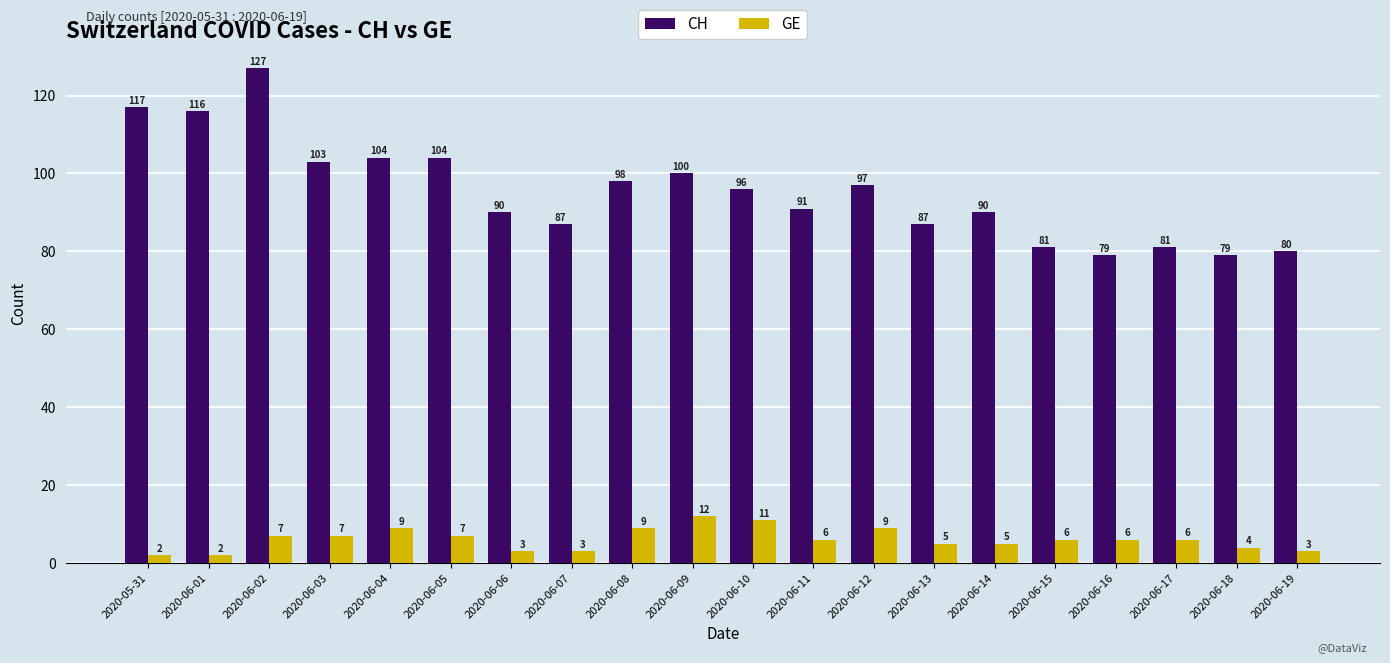

Rank the series by their maximum value, from lowest to highest.

GE, CH